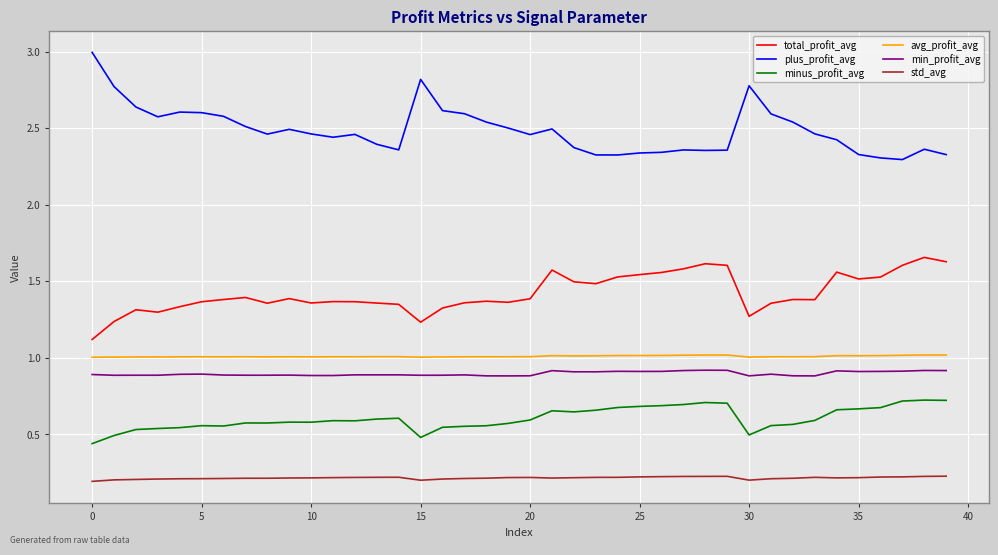

Which series has the largest total across all categories?

plus_profit_avg